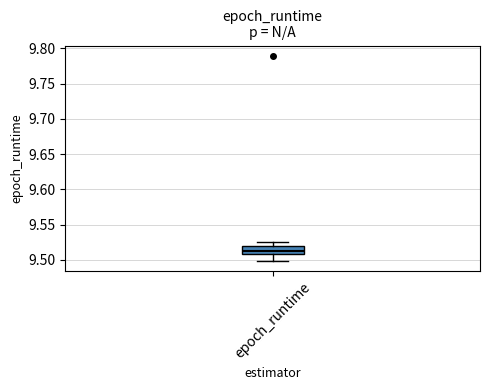

Read this box plot against the y-axis: the position of the median line, the range covered by the box, and the ends of both whiskers. The values are not printed on the chart, so give them approximately, as read against the axis.

median 9.515, box 9.510 to 9.520, whiskers 9.500 to 9.525